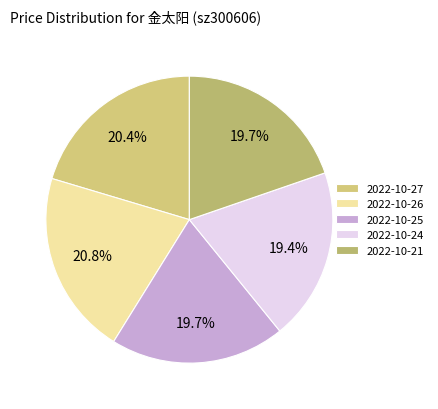

Do 2022-10-21 and 2022-10-25 together represent more than half of the pie?

No